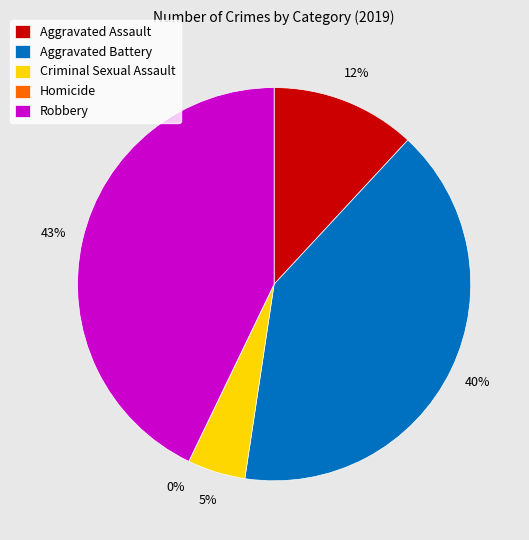

Count the number of slices in the pie.

5